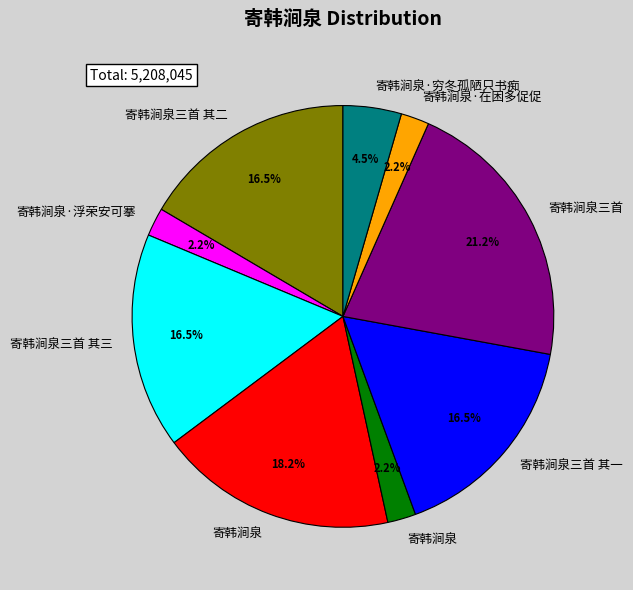

Does any single category account for the majority?

No